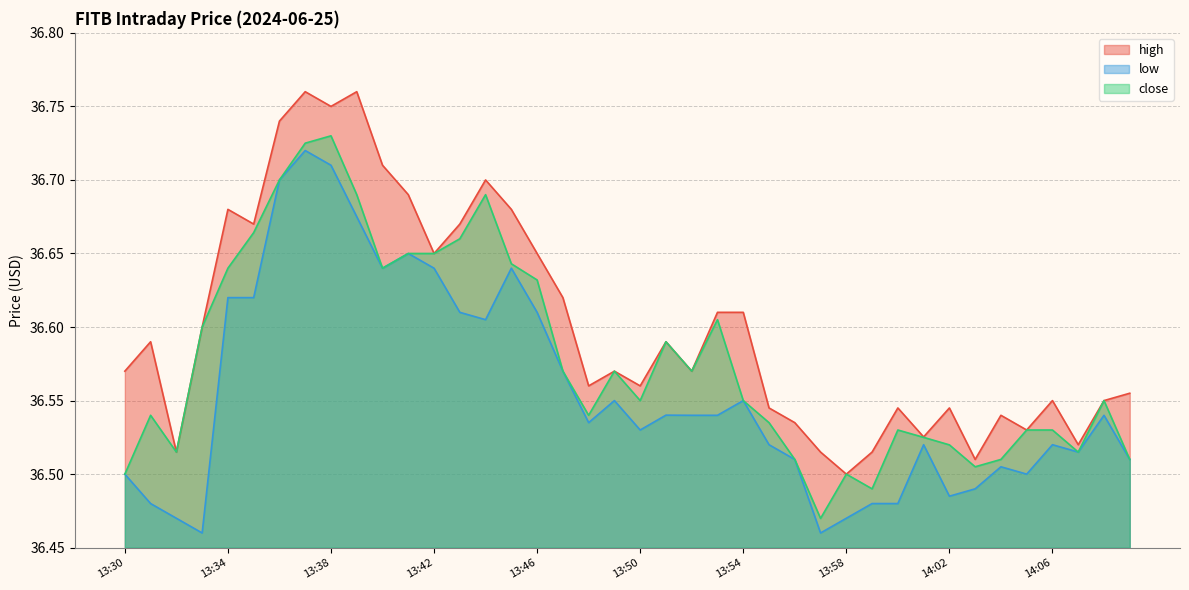

Rank the series at 13:53 from highest to lowest value.

high, close, low